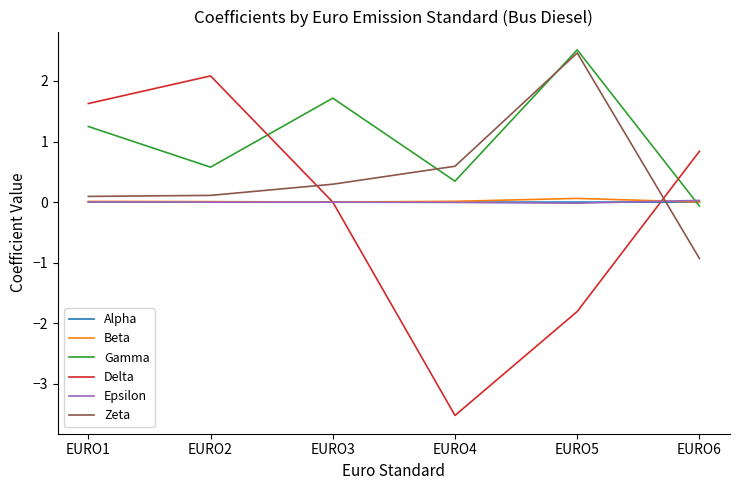

At which label is Delta closest to 0?

EURO3